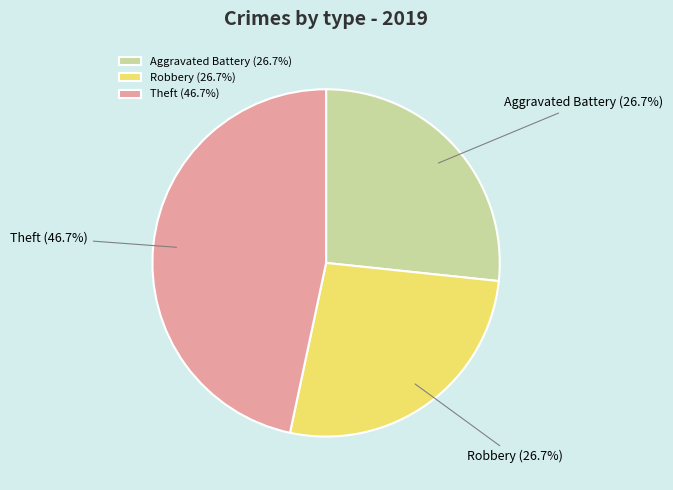

Is there any slice that represents more than half of the pie?

No